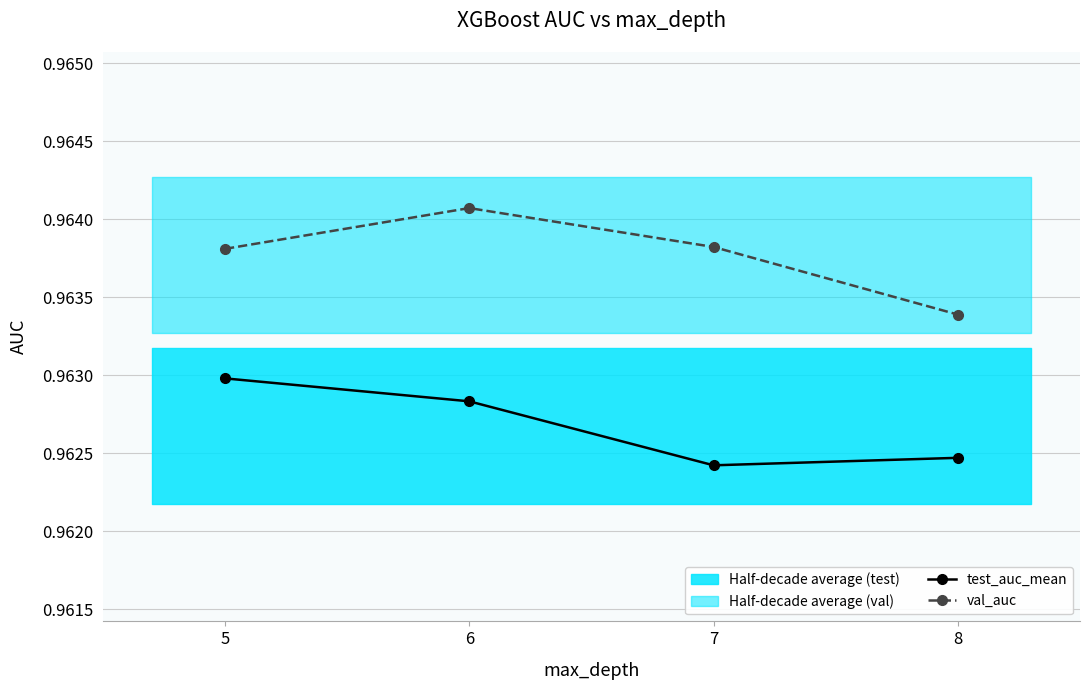

Reading left to right, what are all the values shown in this chart?

test_auc_mean: 5=1.0	6=1.0	7=1.0	8=1.0
val_auc: 5=1.0	6=1.0	7=1.0	8=1.0